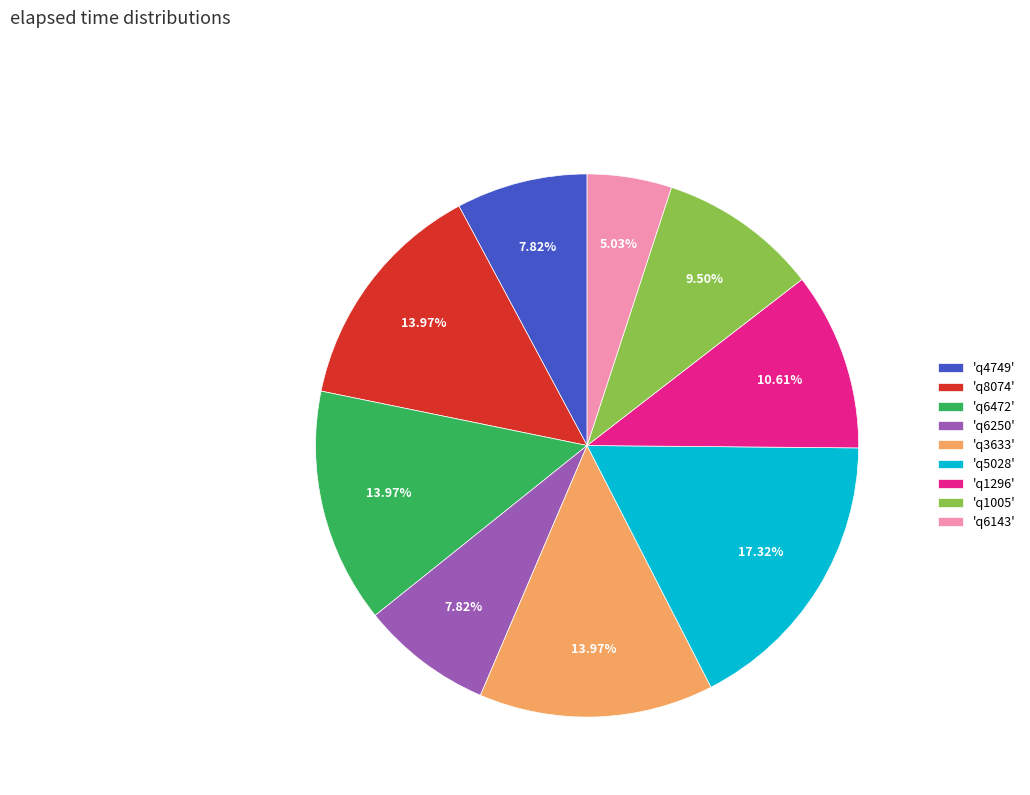

Count the number of slices in the pie.

9